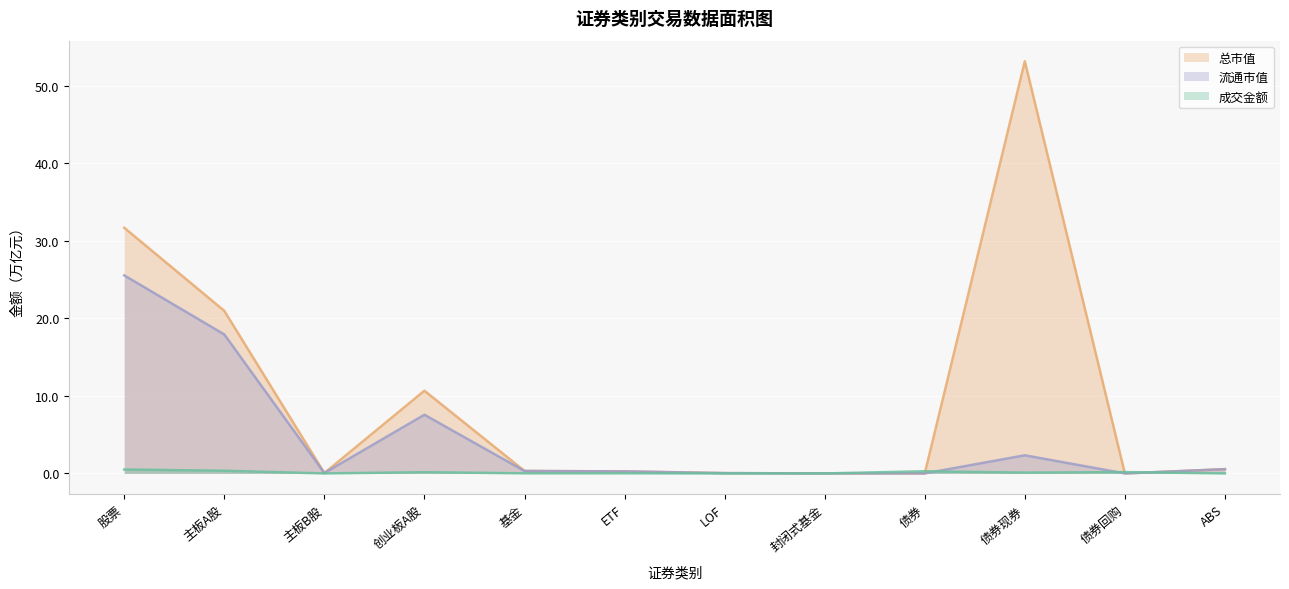

Rank the series at 债券现券 from lowest to highest value.

成交金额, 流通市值, 总市值